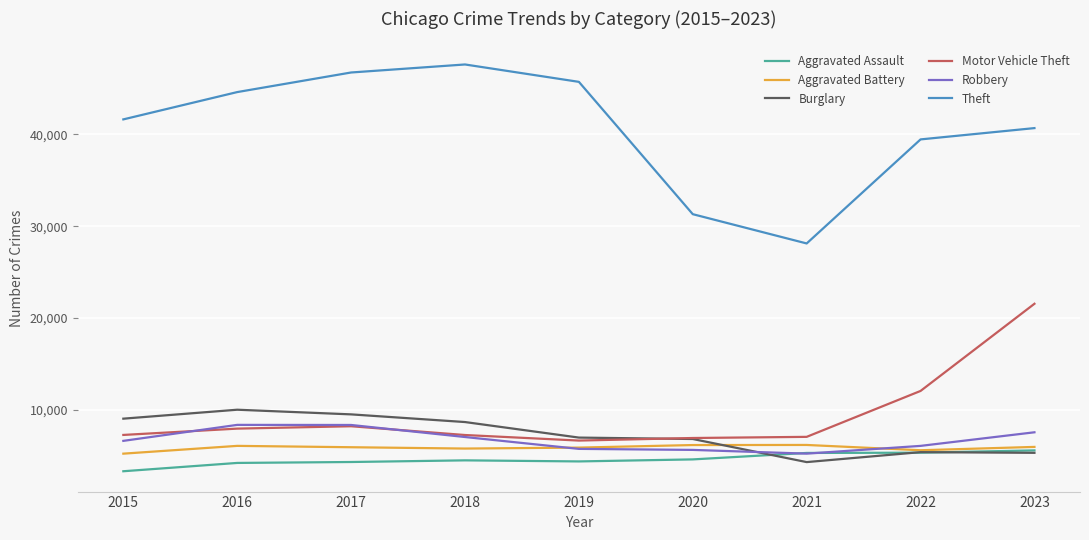

What is the spread (max minus min) of values at 2019?

41321